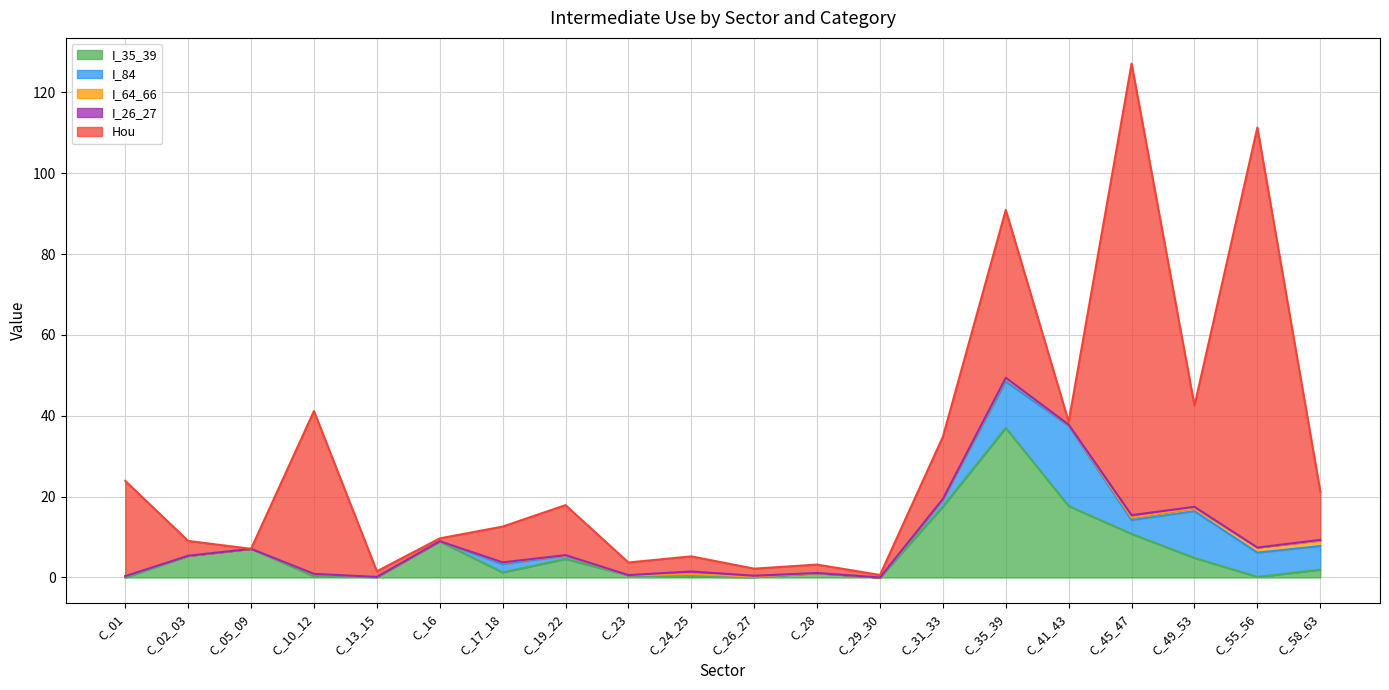

At how many categories does at least one series exceed 52?

2